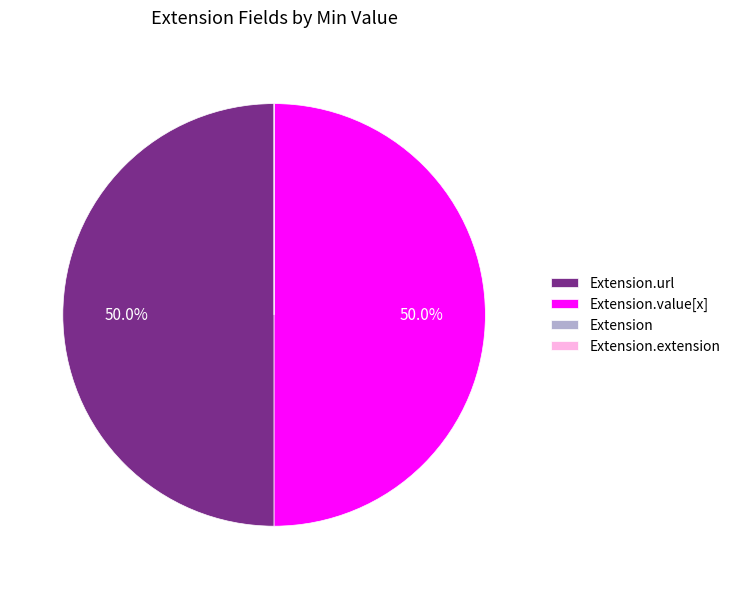

Count the number of slices in the pie.

4